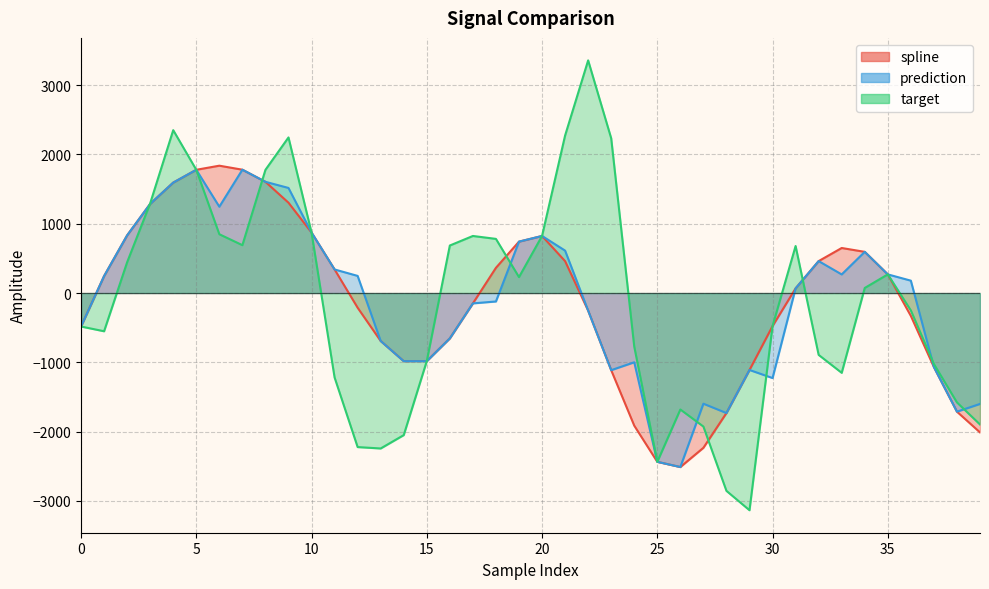

True or false: spline has a value of 1403.3 at 2.

False